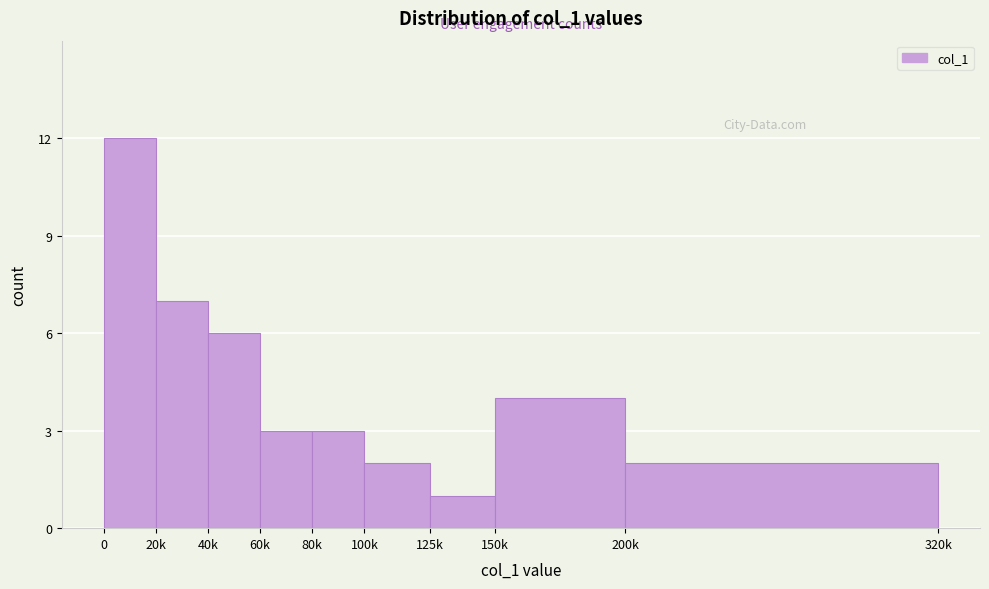

Reading left to right, what are all the values shown in this chart?

0=12	20k=7	40k=6	60k=3	80k=3	100k=2	125k=1	150k=4	200k=2